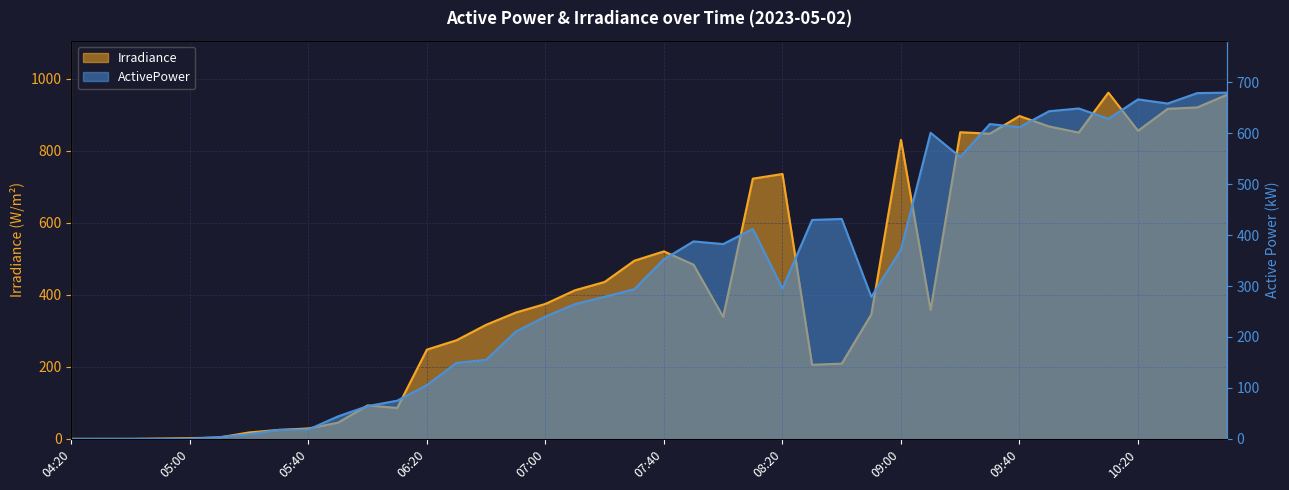

Which has a higher value, 08:20 or 08:00?

08:20